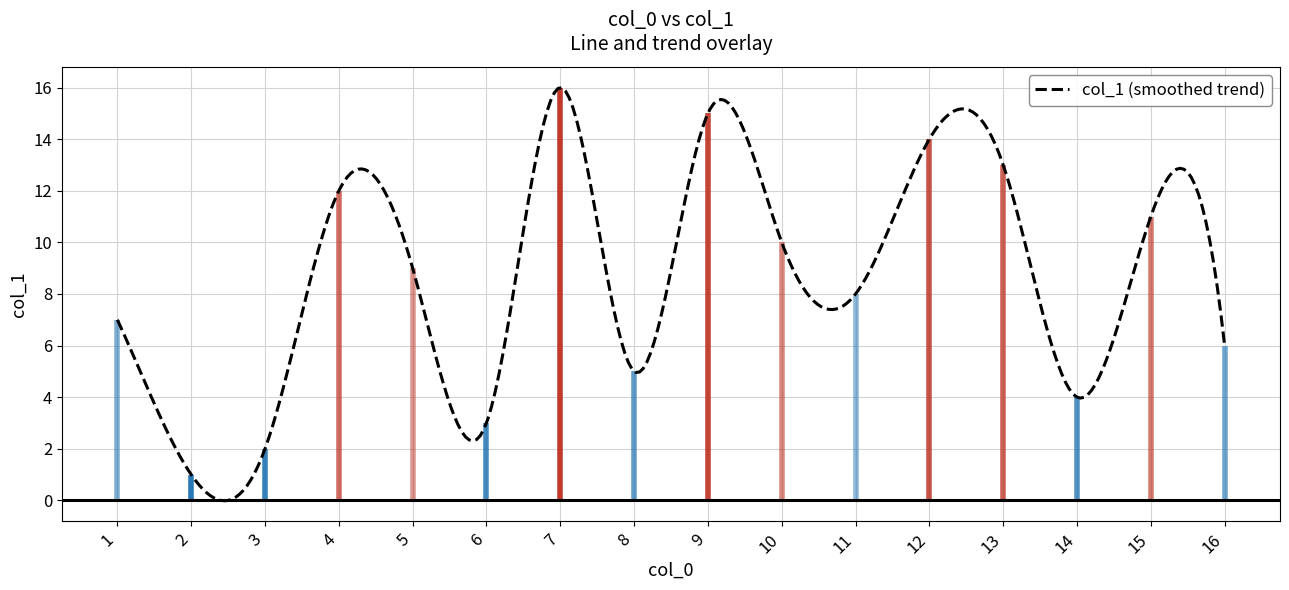

Approximately how many times larger is the value at 10 compared to 15?

0.9